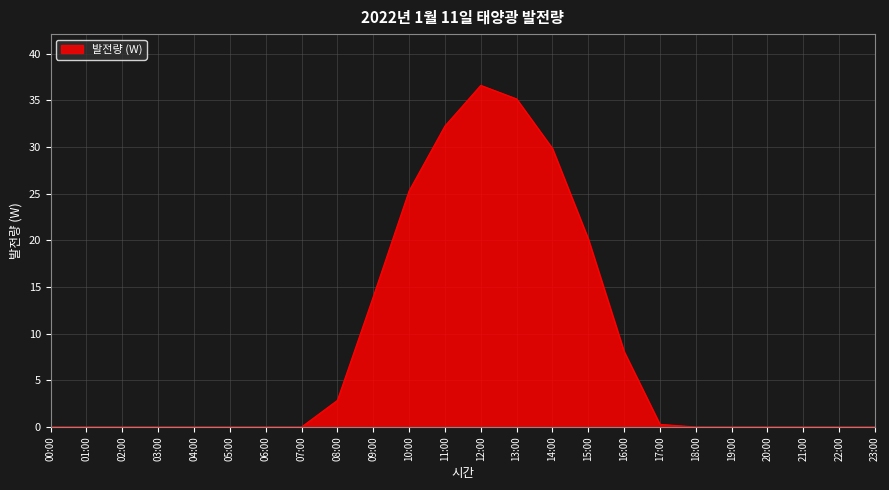

Does the chart have visible grid lines?

Yes